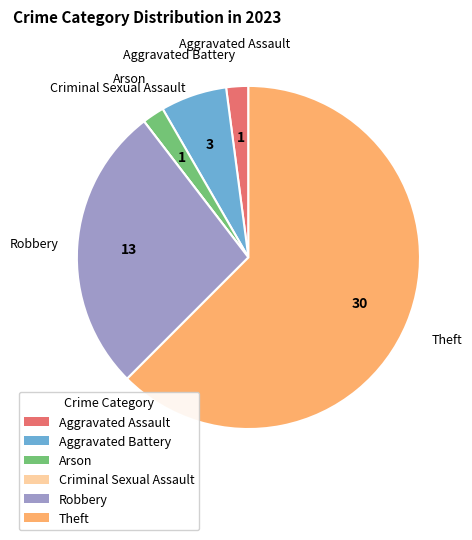

Combined, do Arson and Aggravated Assault account for over 50%?

No